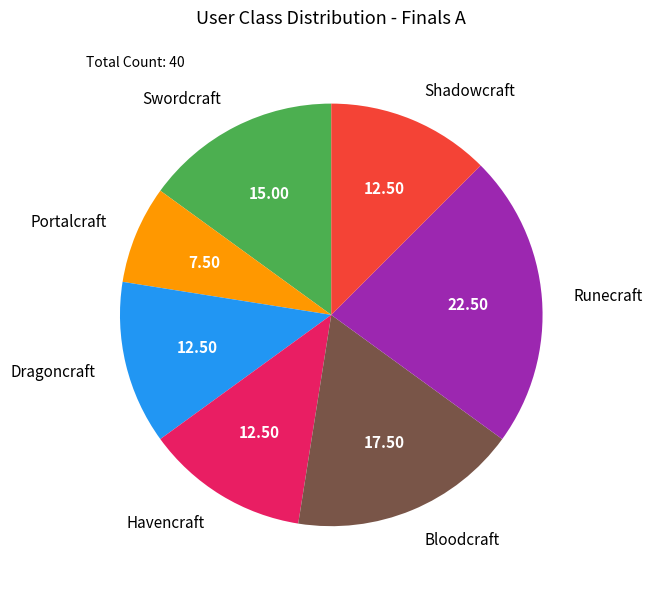

Which slice is the largest?

Runecraft